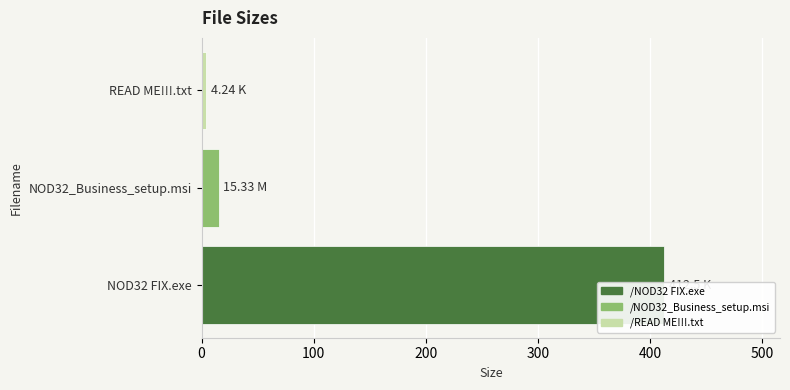

What is the change in value from 0 to 100?

-397.2